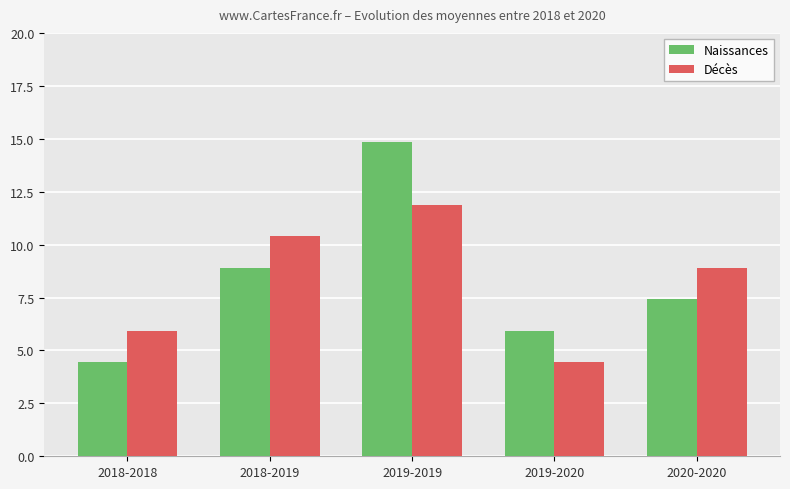

The Naissances series shows 14.8 at 2019-2019. True or false?

True